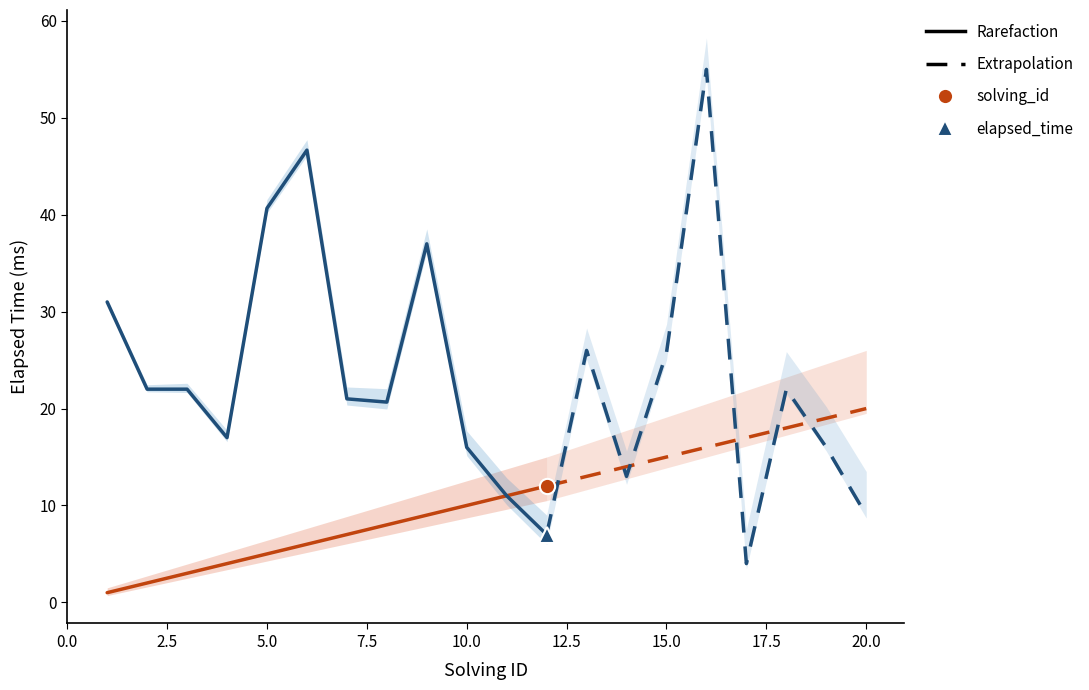

Which series has the widest spread of values?

elapsed_time